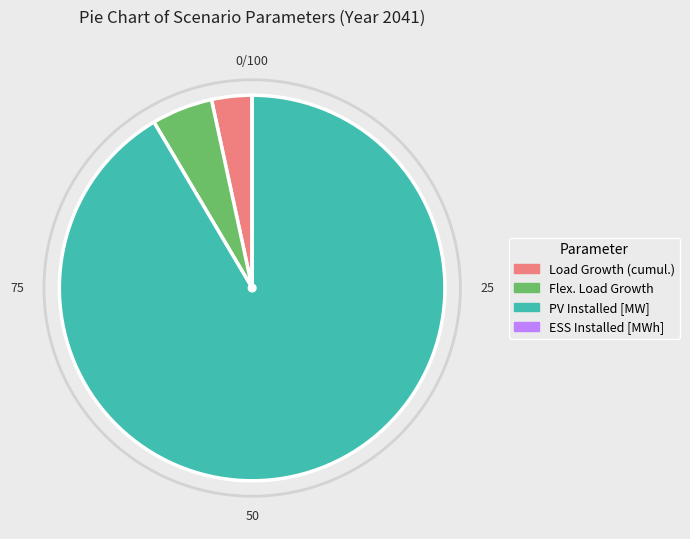

Combined, do PV Installed [MW] and Load Growth (cumul.) account for over 50%?

Yes